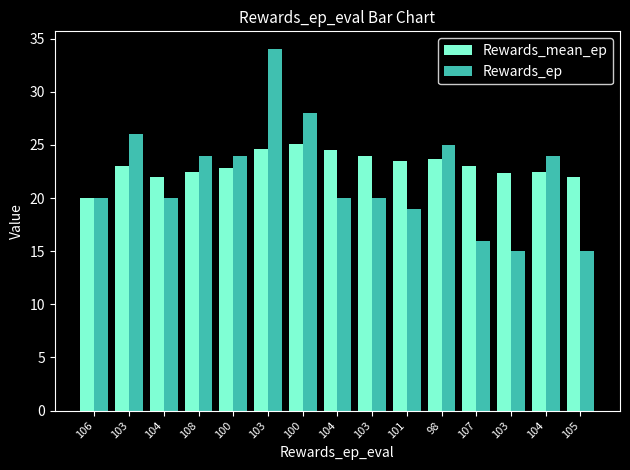

Rank the categories by Rewards_mean_ep value from highest to lowest.

100, 103, 104, 103, 98, 101, 103, 107, 100, 108, 104, 103, 104, 105, 106